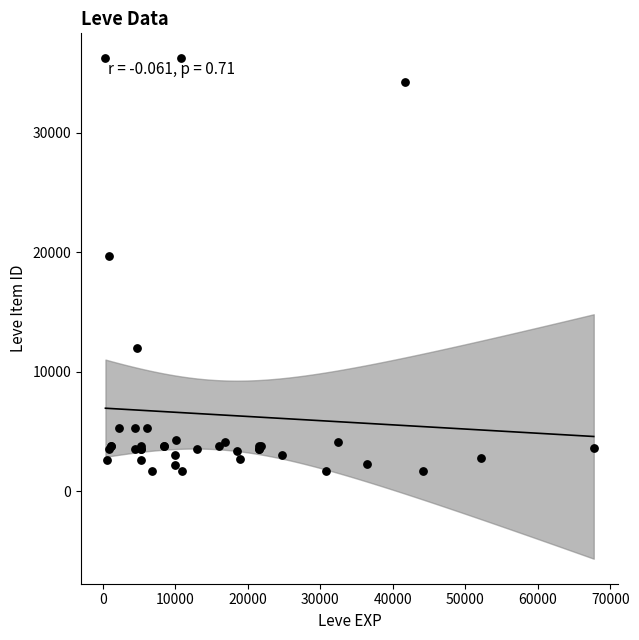

What Y value in the scatter plot is closest to 18967?

19744